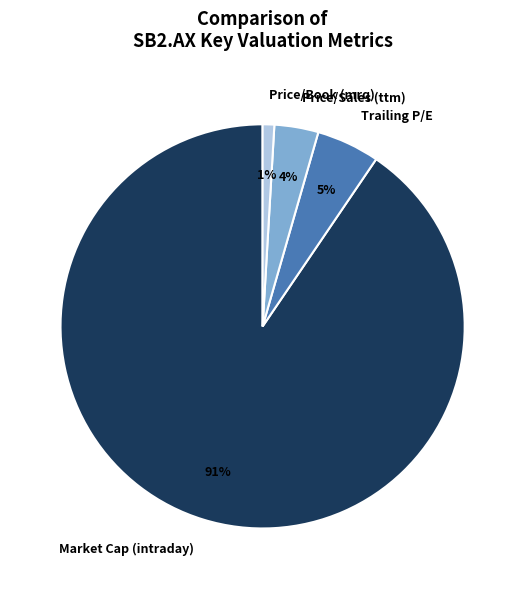

Which category has the smallest portion of the pie?

Price/Book (mrq)